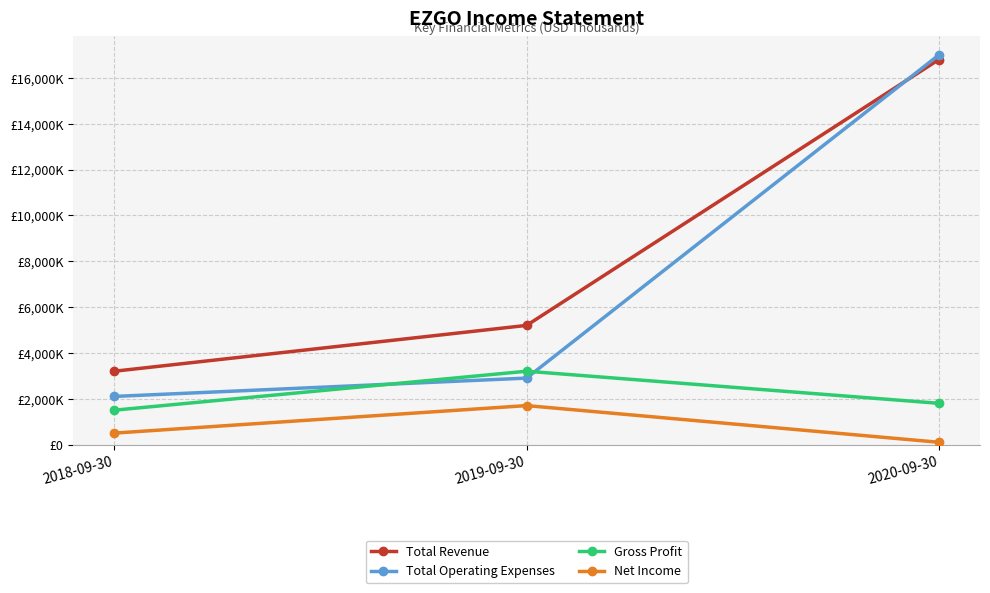

Does the chart display data point markers on the line(s)?

Yes